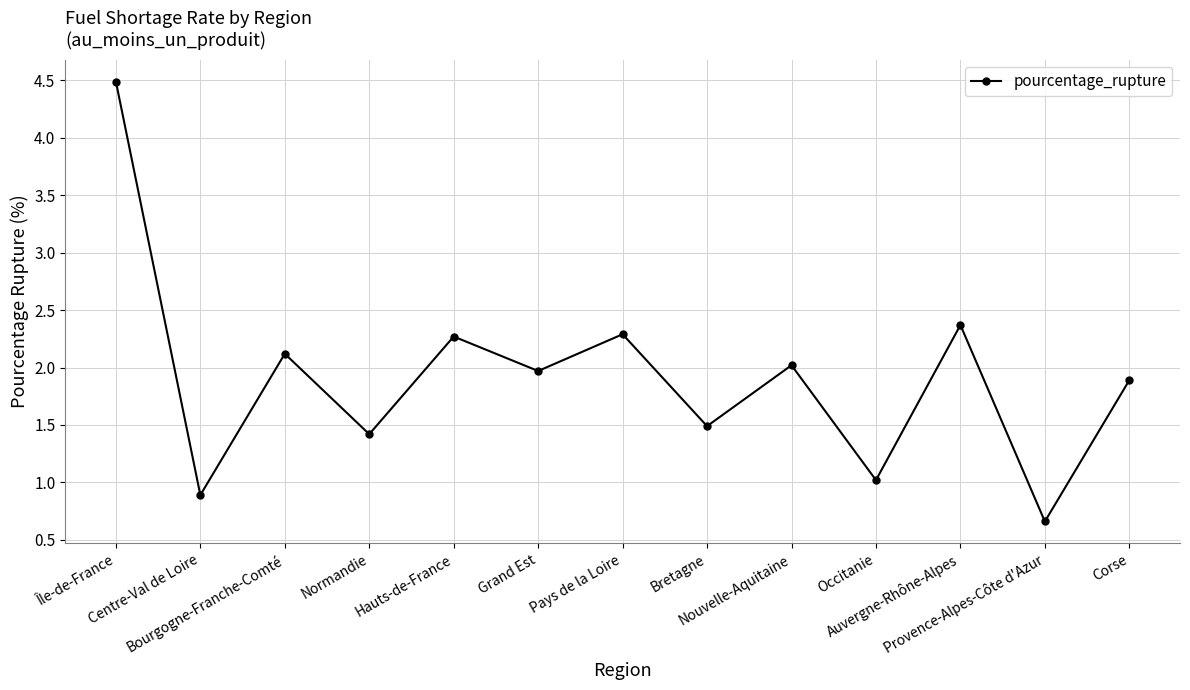

What is the difference between the maximum and second lowest values?

3.6